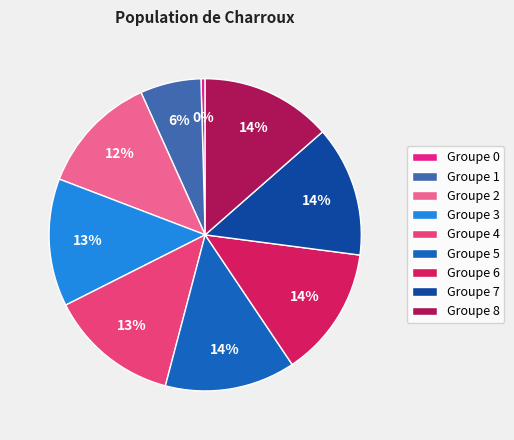

How many slices are in this pie chart?

9